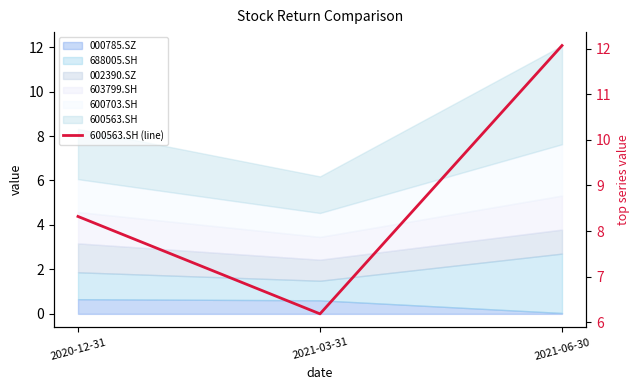

Rank the categories by value from highest to lowest.

2021-06-30, 2020-12-31, 2021-03-31